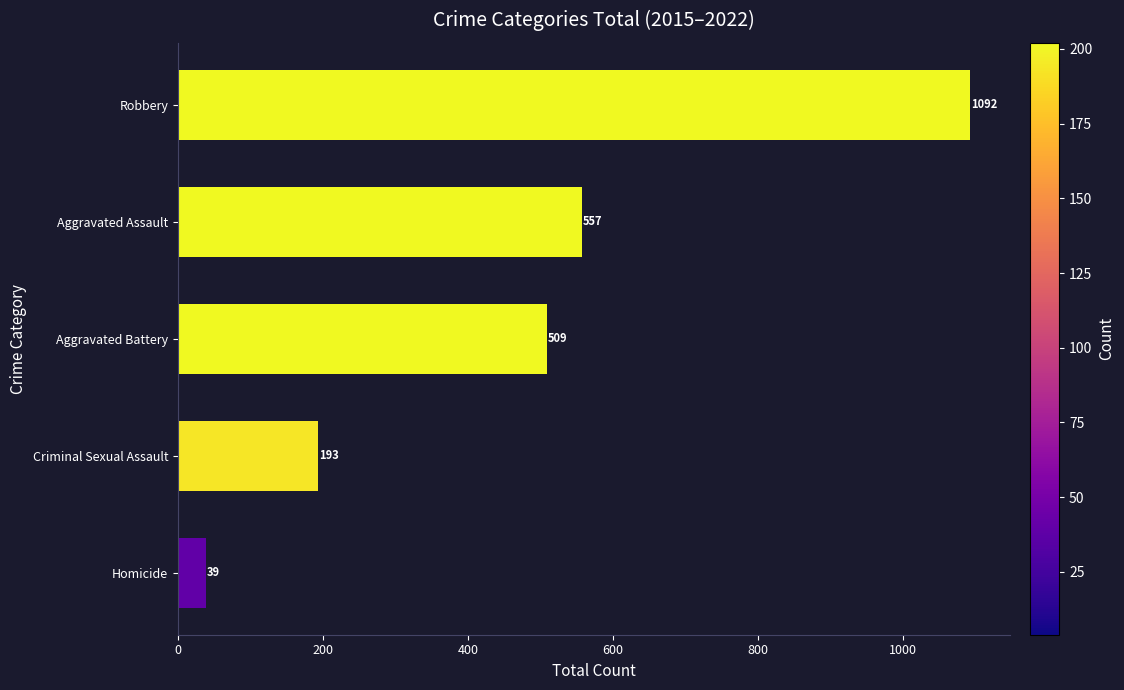

How many distinct data groups are displayed?

1